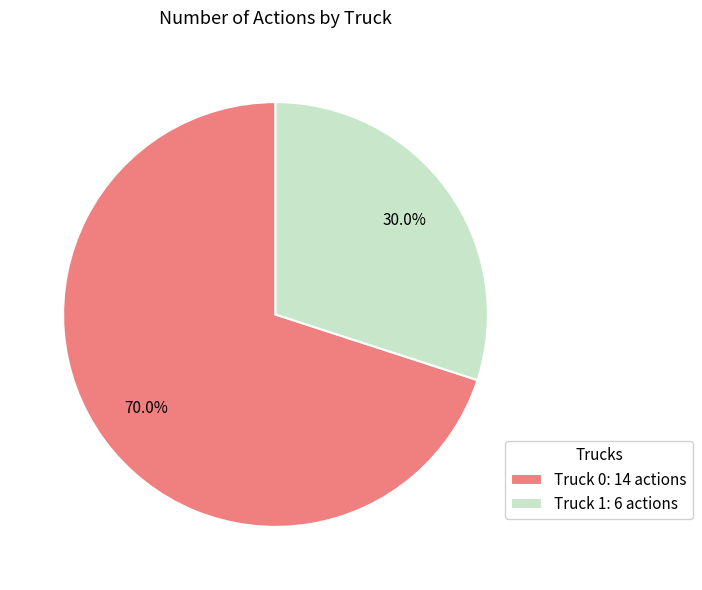

To the nearest percent, what portion does Truck 1 represent?

30%